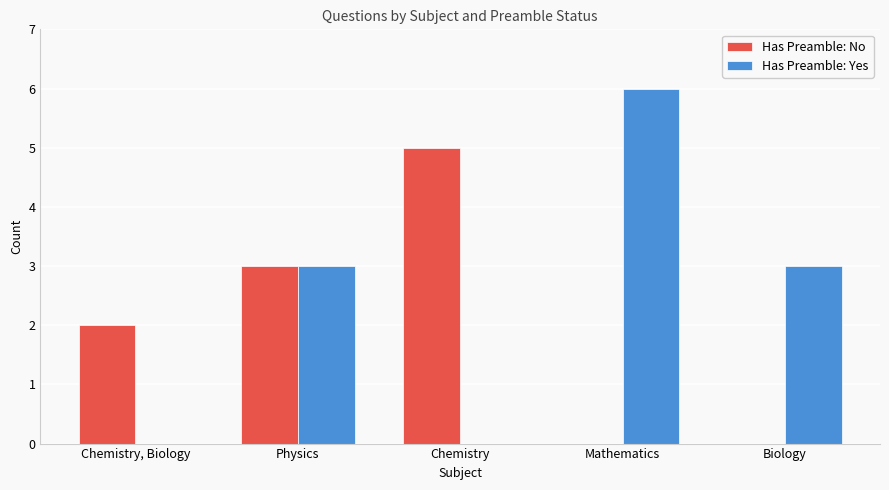

What is the sum of the Has Preamble: No values at Physics and Chemistry?

8